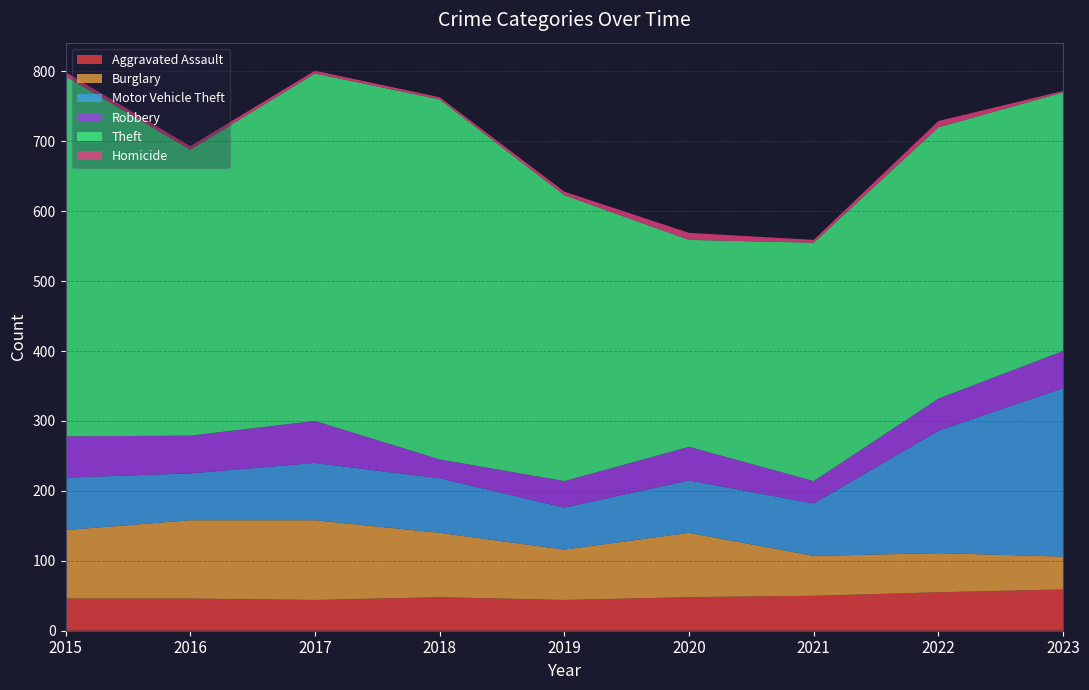

Reading left to right, transcribe all the data shown in this chart.

Aggravated Assault: 46	46	44	48	44	48	50	55	59
Burglary: 98	112	114	92	72	92	57	56	47
Motor Vehicle Theft: 75	67	82	78	60	75	75	175	241
Robbery: 59	54	60	27	38	48	32	46	53
Theft: 515	409	497	515	409	296	341	388	370
Homicide: 6	5	4	3	5	10	4	9	2